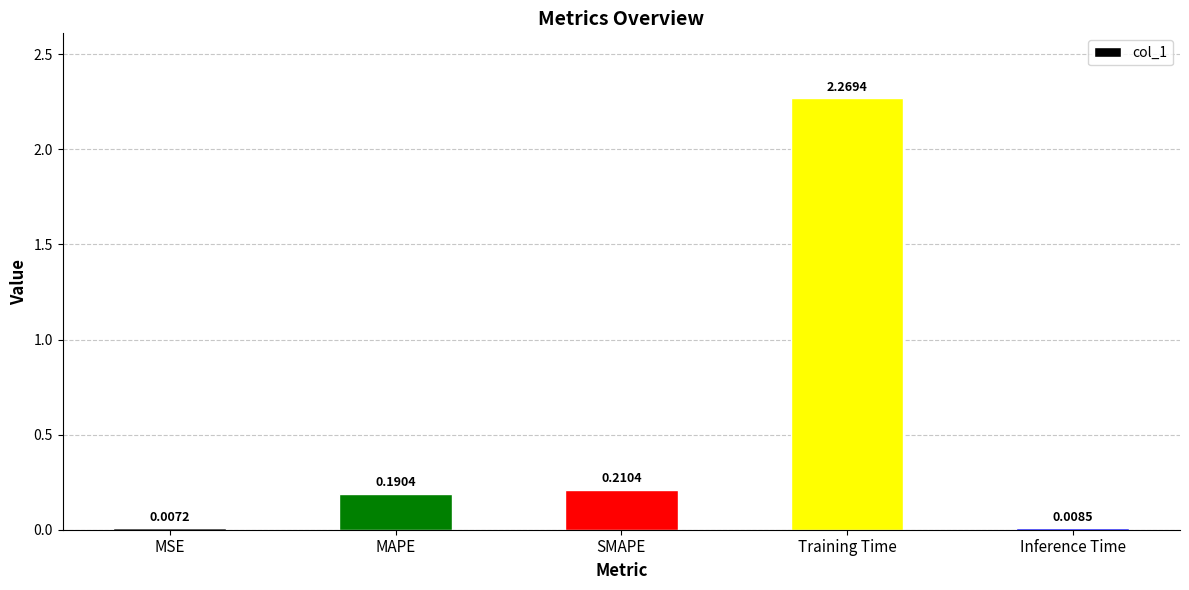

Which category has the highest value across all series?

Training Time